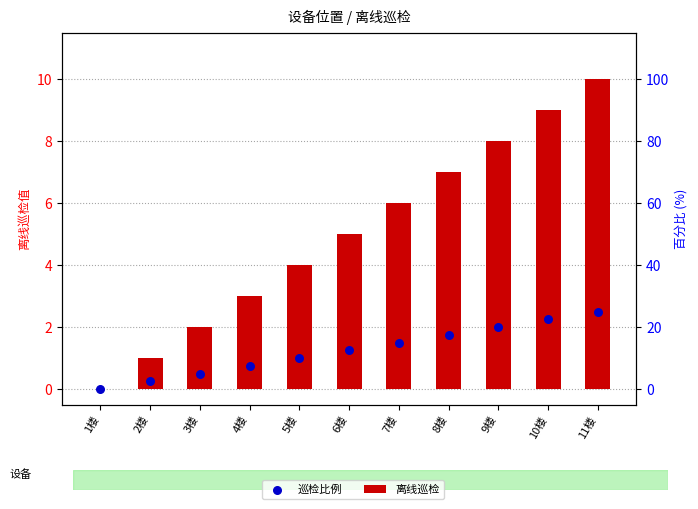

Is the value of 离线巡检 at 9楼 greater than the value of 巡检比例 at 4楼?

Yes